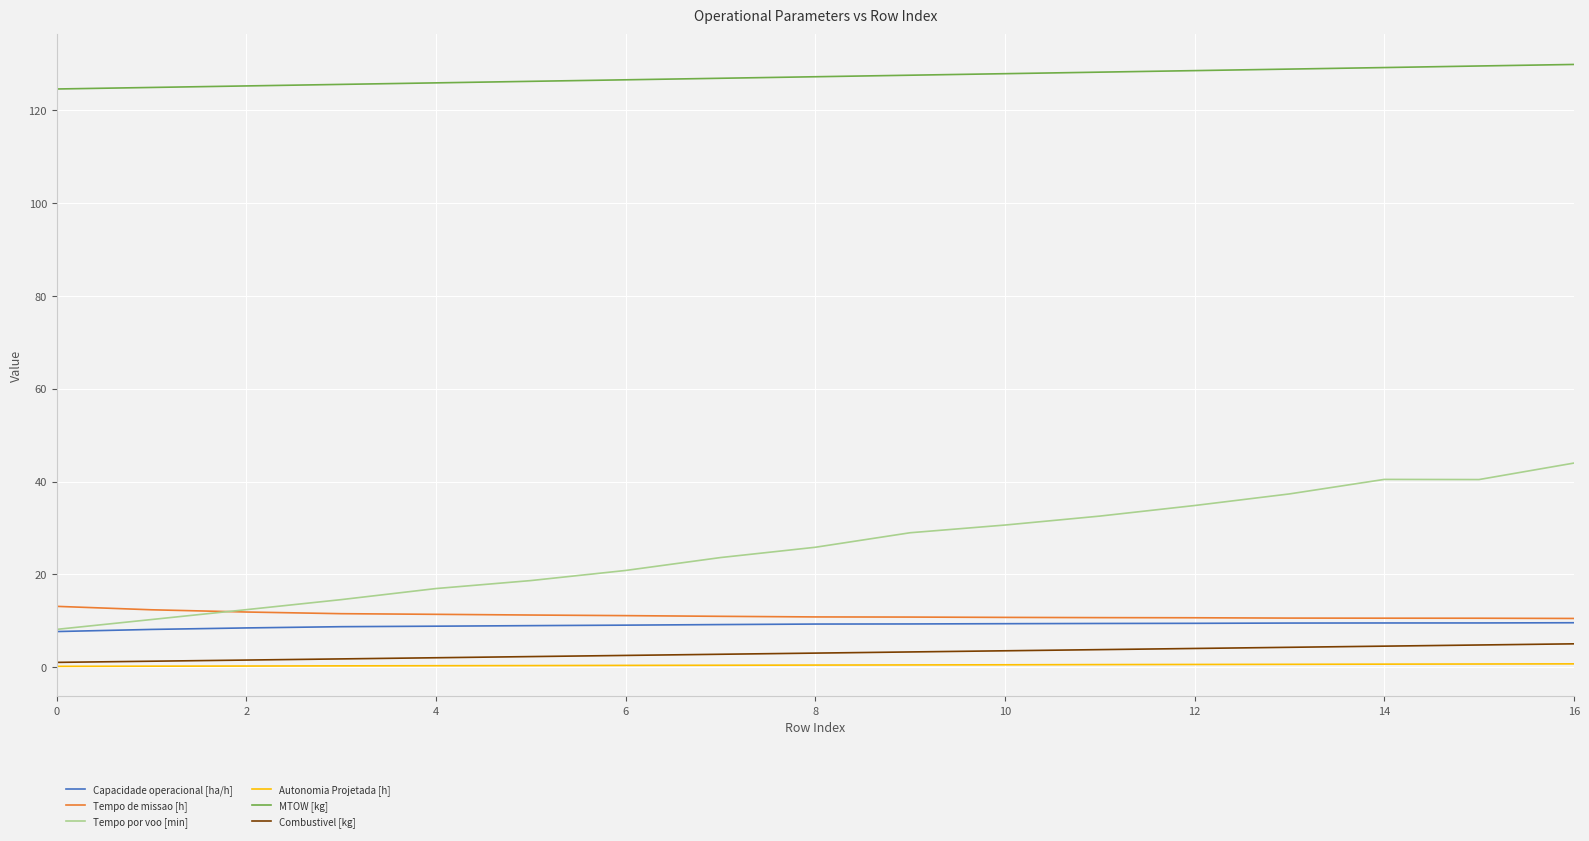

True or false: MTOW [kg] and Combustivel [kg] intersect in this chart.

False